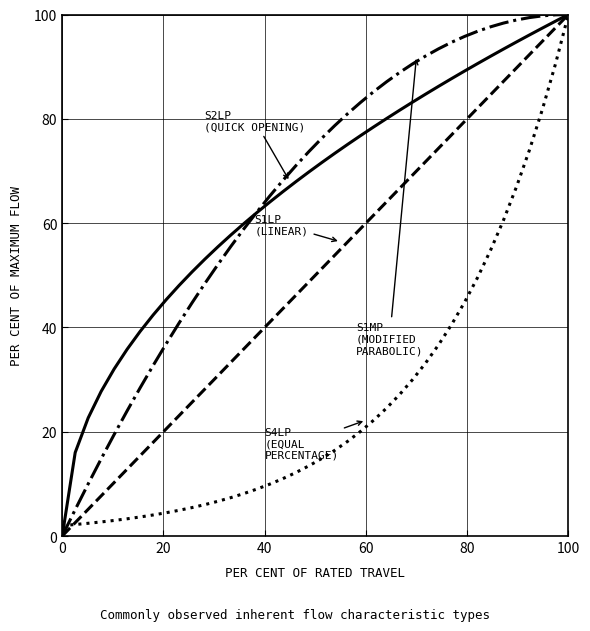

What is the greatest value displayed?

100.0